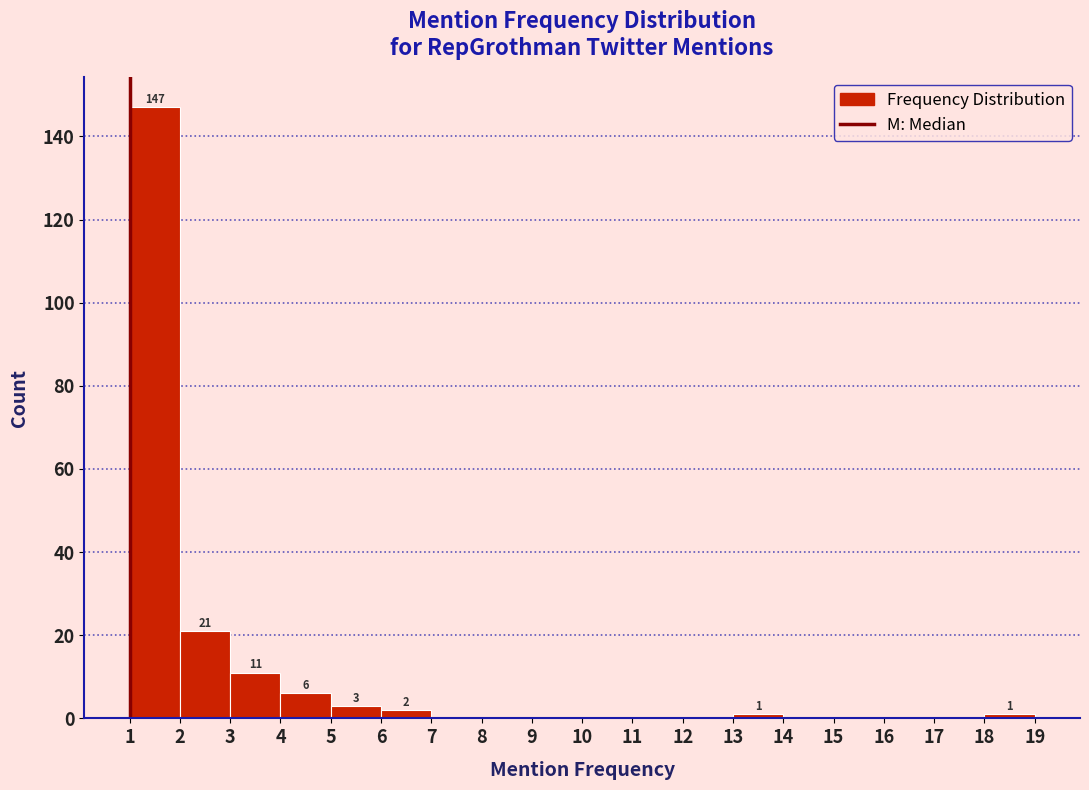

Over which range of the x-axis is the bar tallest?

1 to 2